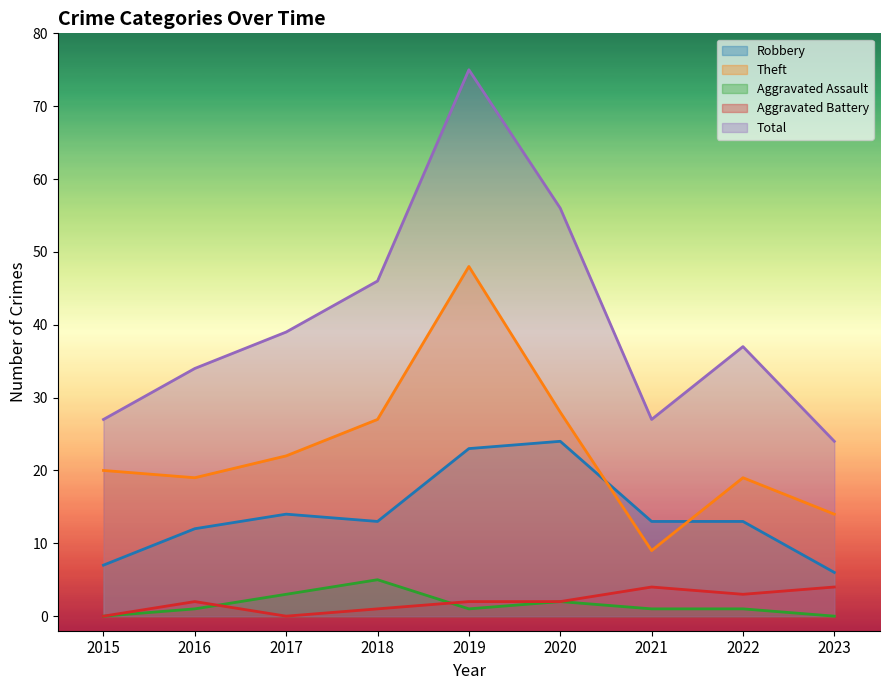

At which label is Robbery closest to 15?

2017